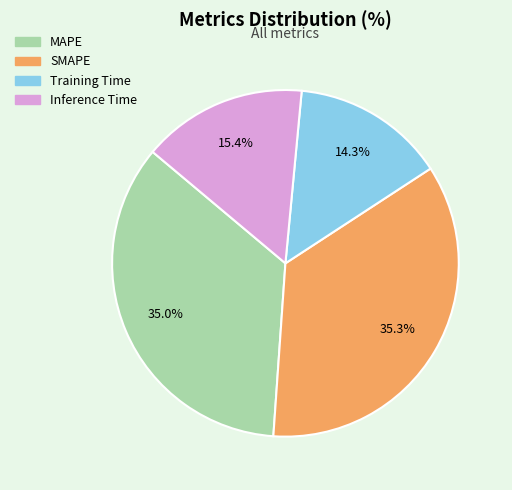

What is the total percentage of Inference Time and SMAPE?

50.7%